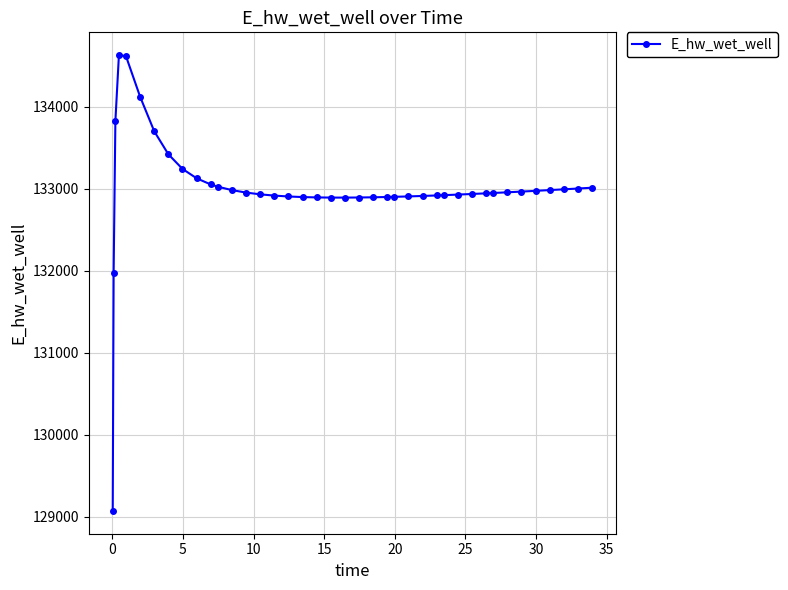

What is the maximum value shown in the chart?

134628.0